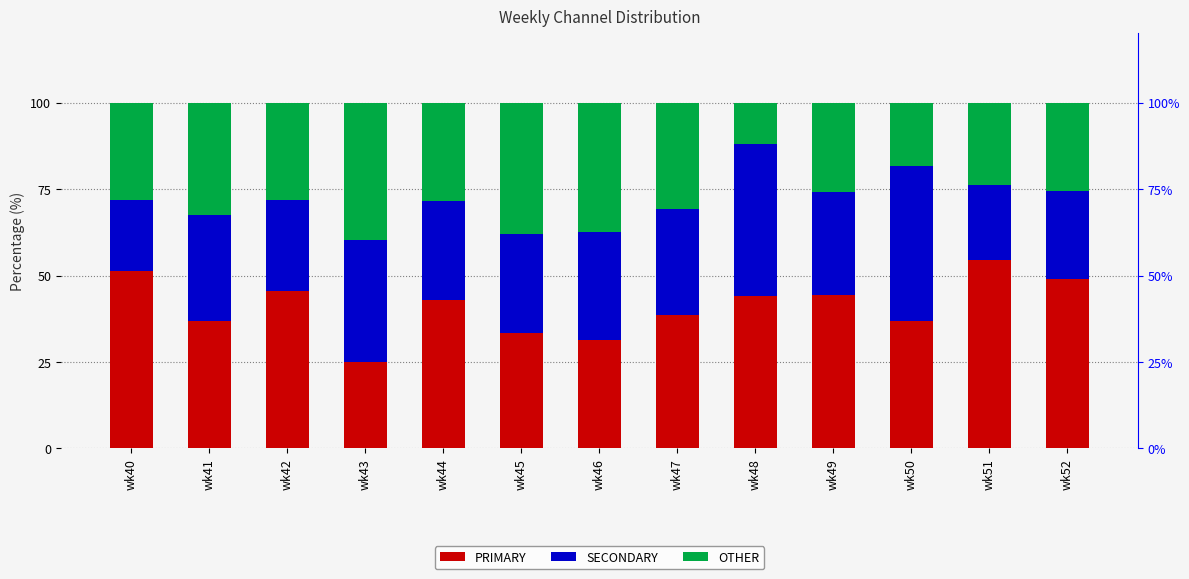

What is the minimum value for OTHER?

12.0